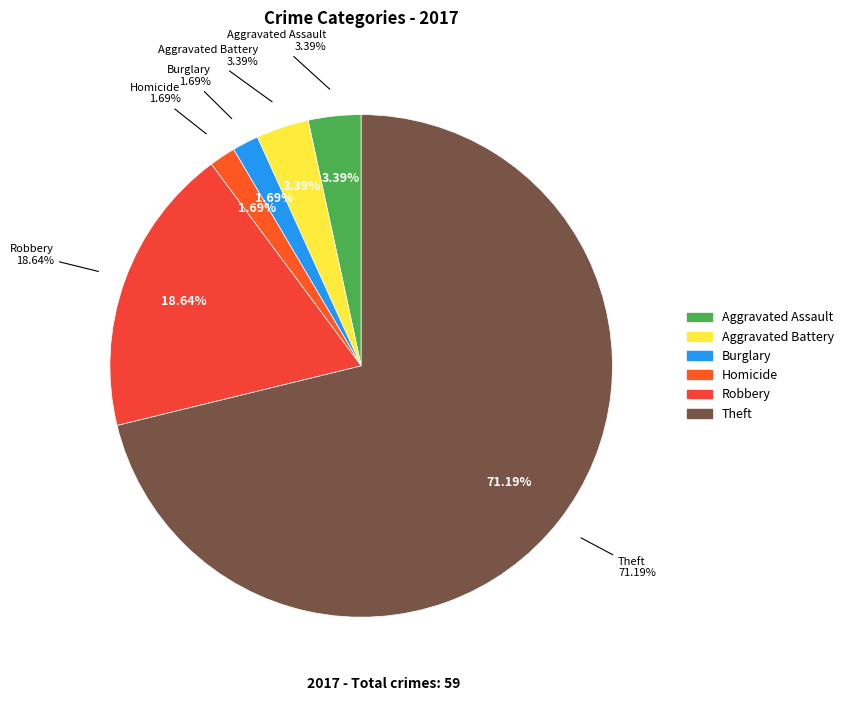

To the nearest percent, what is the difference between the Theft and Homicide slice percentages?

69%